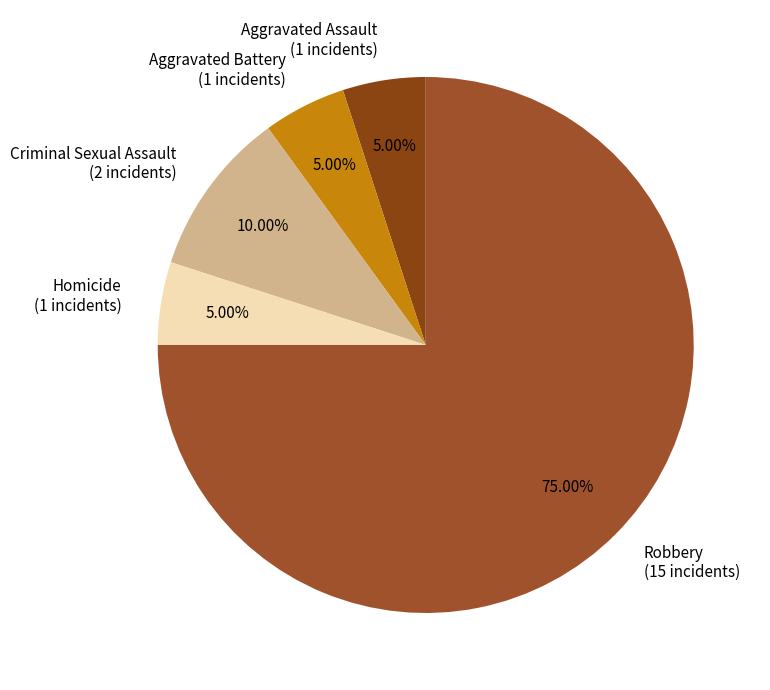

Which has a higher value, Homicide (1 incidents) or Criminal Sexual Assault (2 incidents)?

Criminal Sexual Assault (2 incidents)